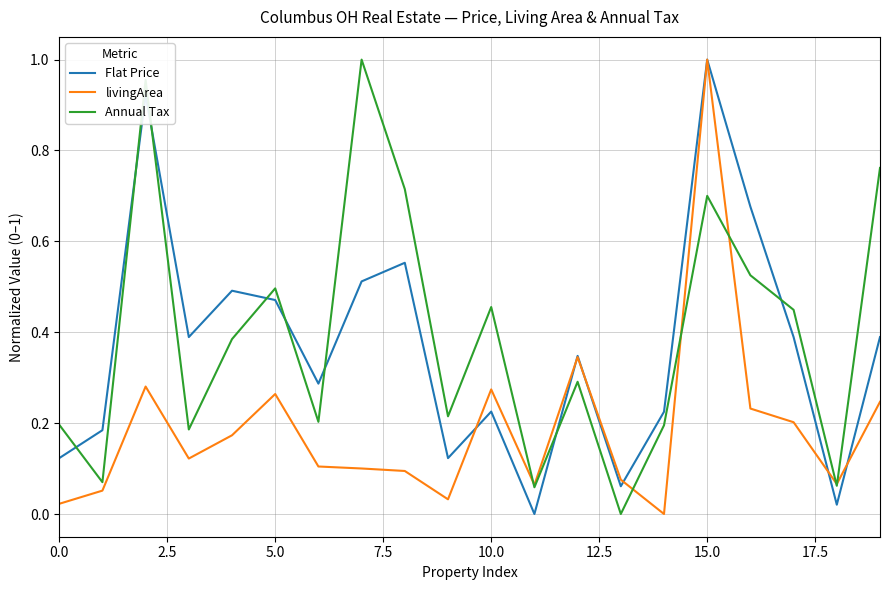

Does the chart display data point markers on the line(s)?

No